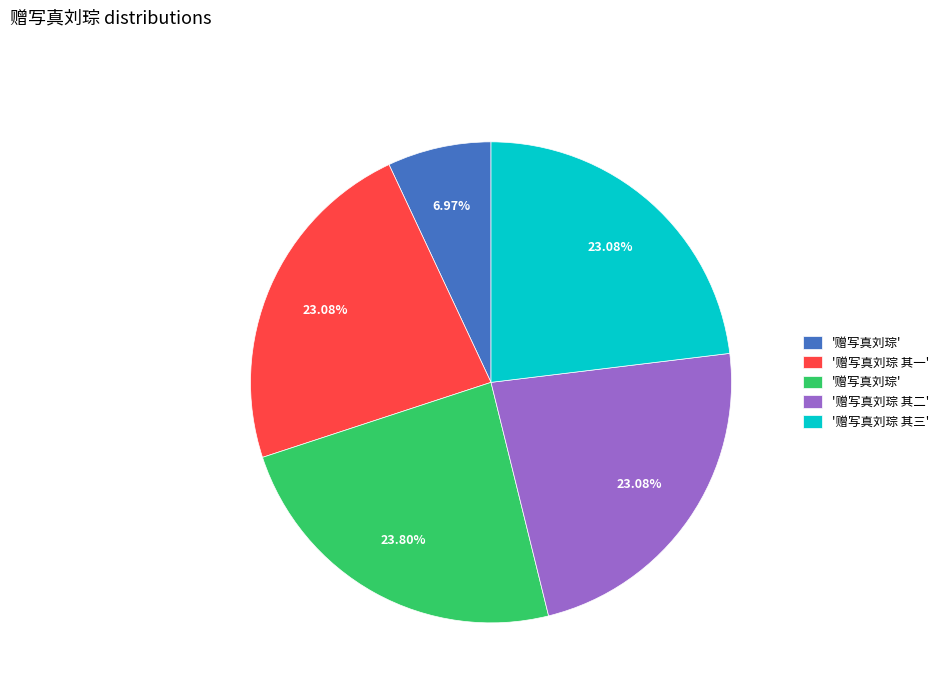

Does any single category account for the majority?

No